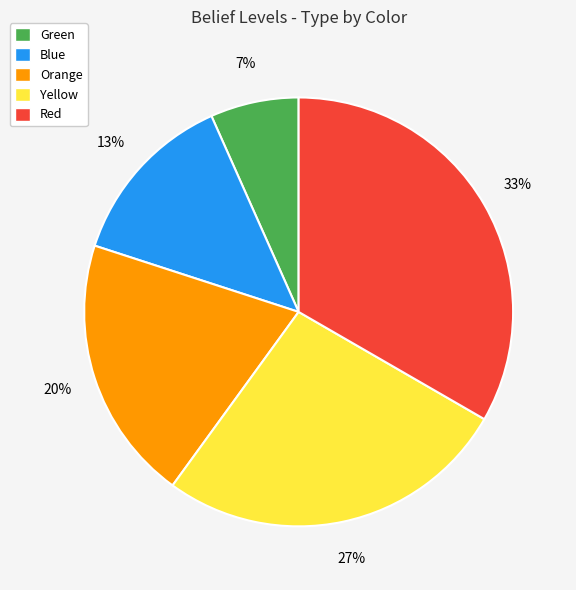

Is there any slice that represents more than half of the pie?

No